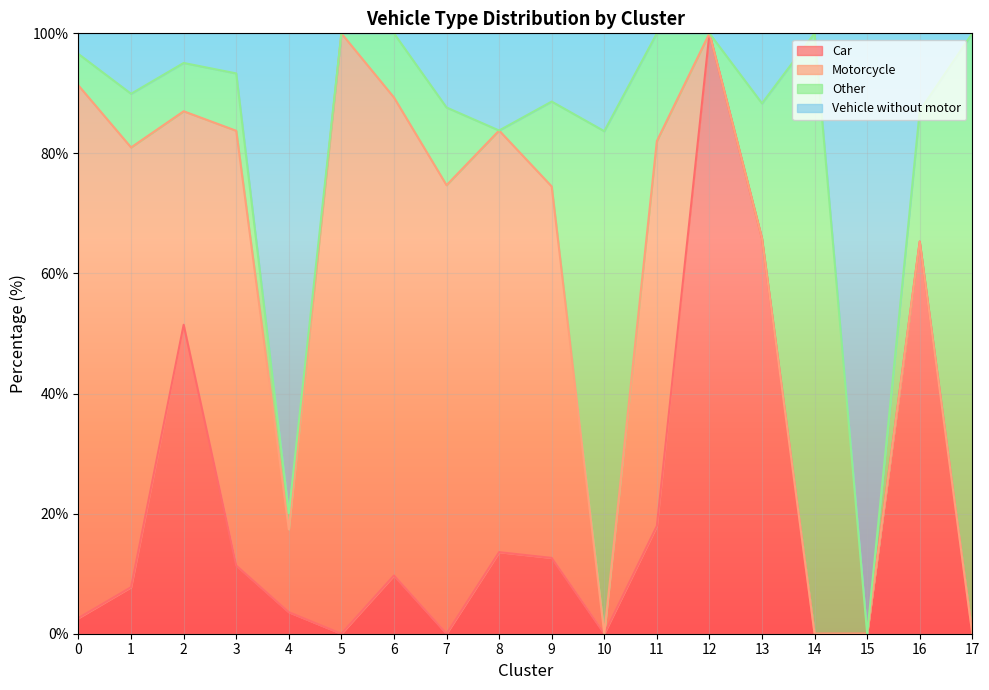

The value of Car at 6 is 9.7. True or false?

True